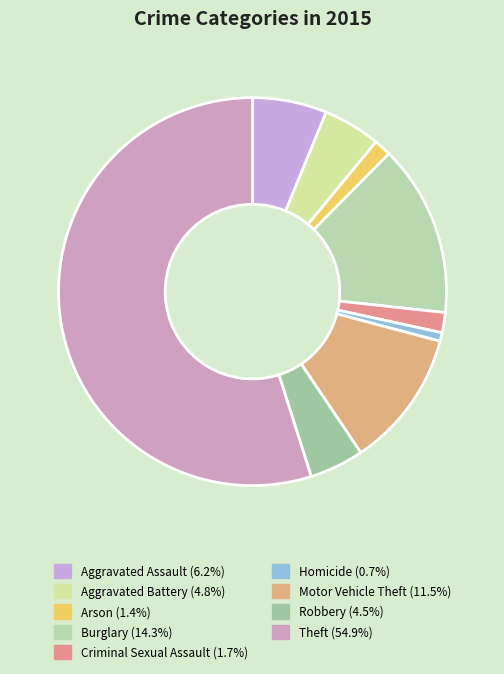

To the nearest percent, what is the average slice percentage?

11%